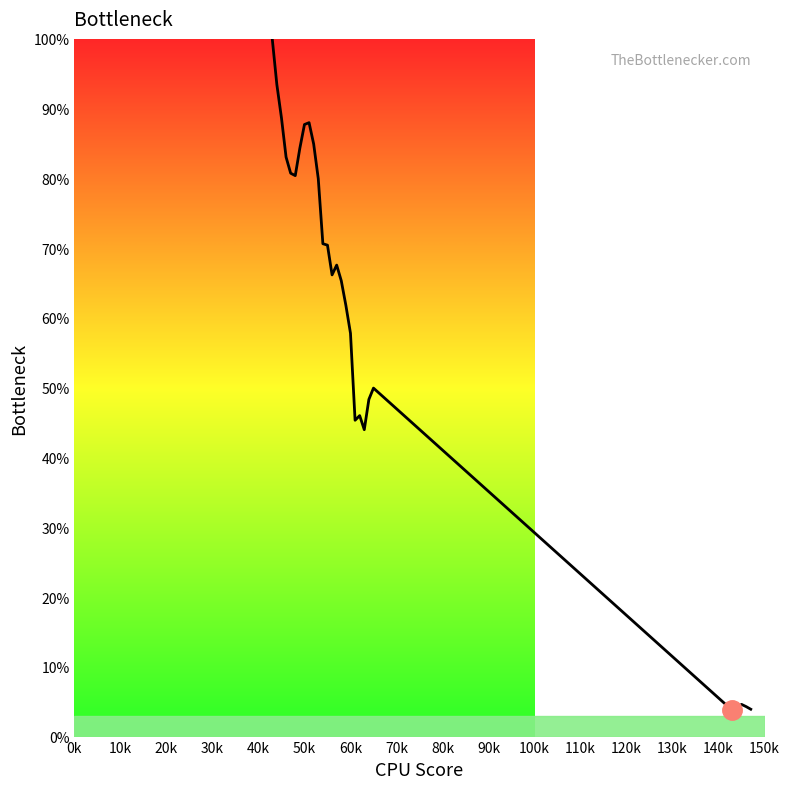

What is the greatest value displayed?

100.0